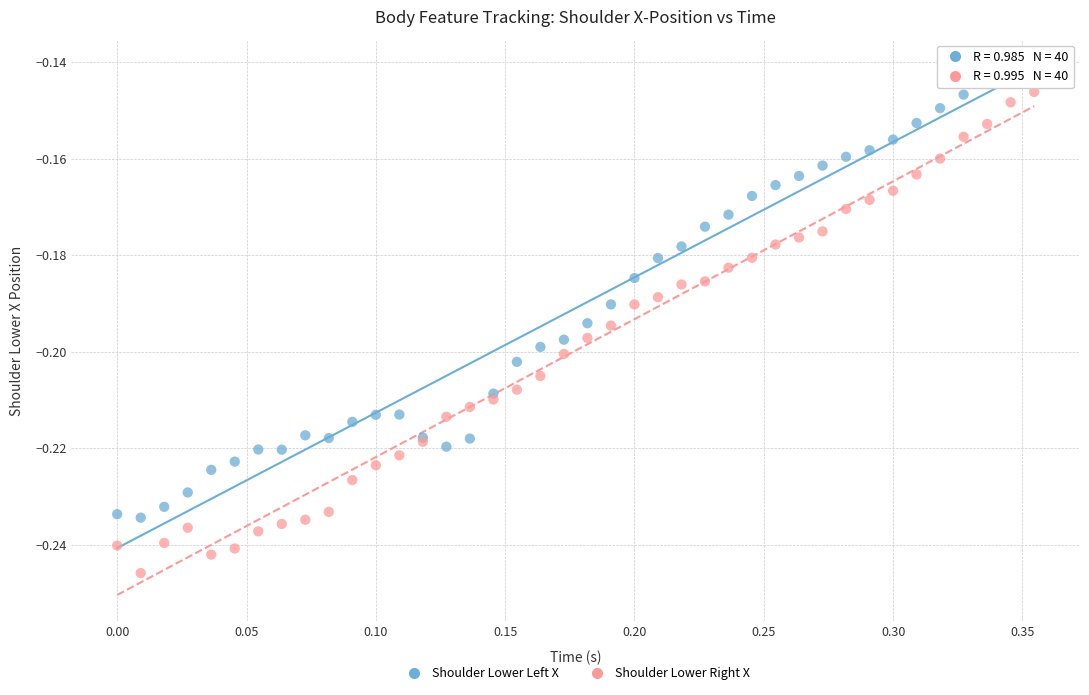

Which series reaches the maximum Y coordinate?

Shoulder Lower Left X